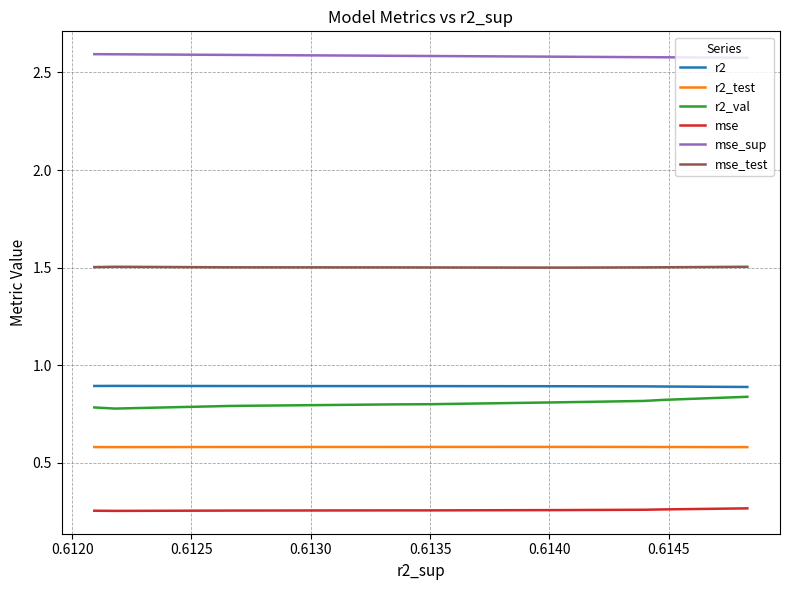

Reading left to right, extract all data points from this chart.

r2: 0.9	0.9	0.9	0.9	0.9	0.9	0.9	0.9	0.9	0.9
r2_test: 0.6	0.6	0.6	0.6	0.6	0.6	0.6	0.6	0.6	0.6
r2_val: 0.8	0.8	0.8	0.8	0.8	0.8	0.8	0.8	0.8	0.8
mse: 0.3	0.3	0.3	0.3	0.3	0.3	0.3	0.3	0.3	0.3
mse_sup: 2.6	2.6	2.6	2.6	2.6	2.6	2.6	2.6	2.6	2.6
mse_test: 1.5	1.5	1.5	1.5	1.5	1.5	1.5	1.5	1.5	1.5